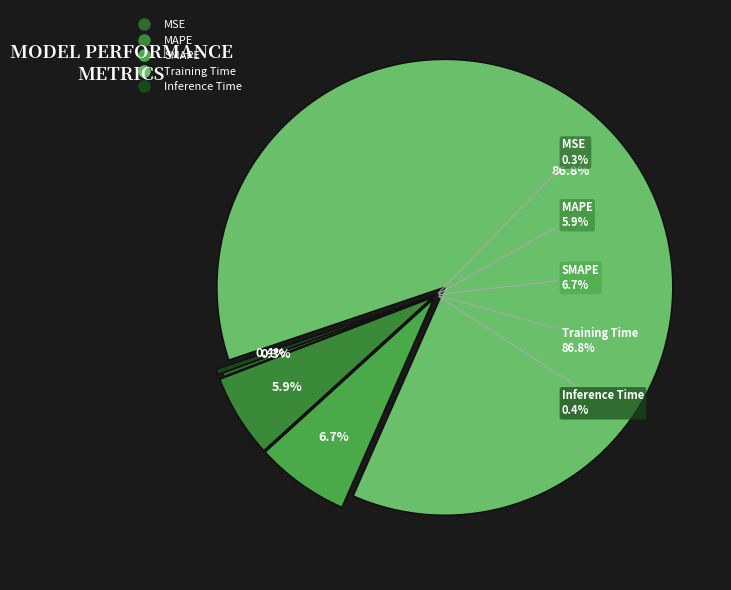

What percentage do SMAPE and Training Time together represent?

93.4%